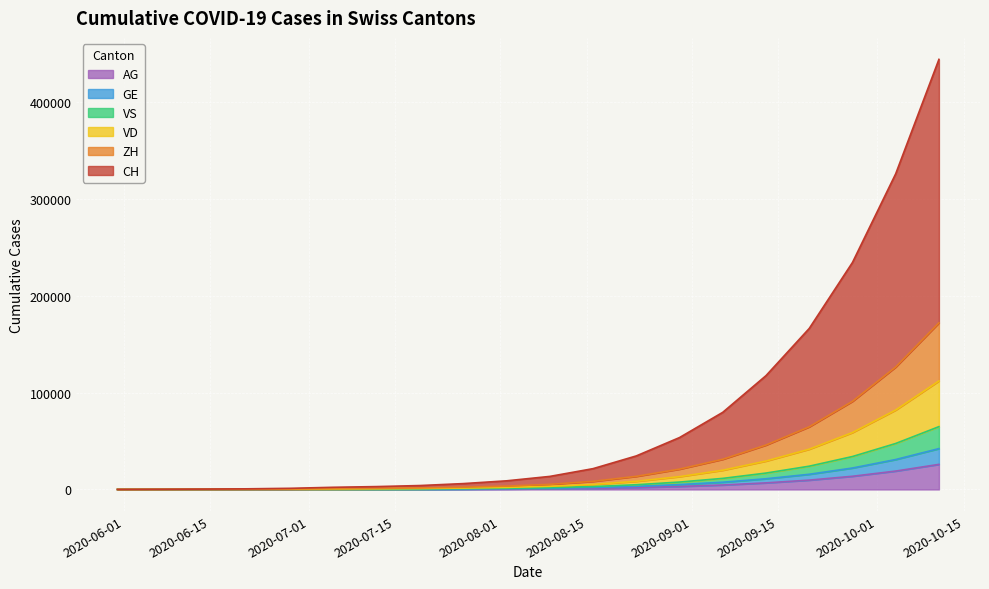

What is the highest value of the AG series?

25891